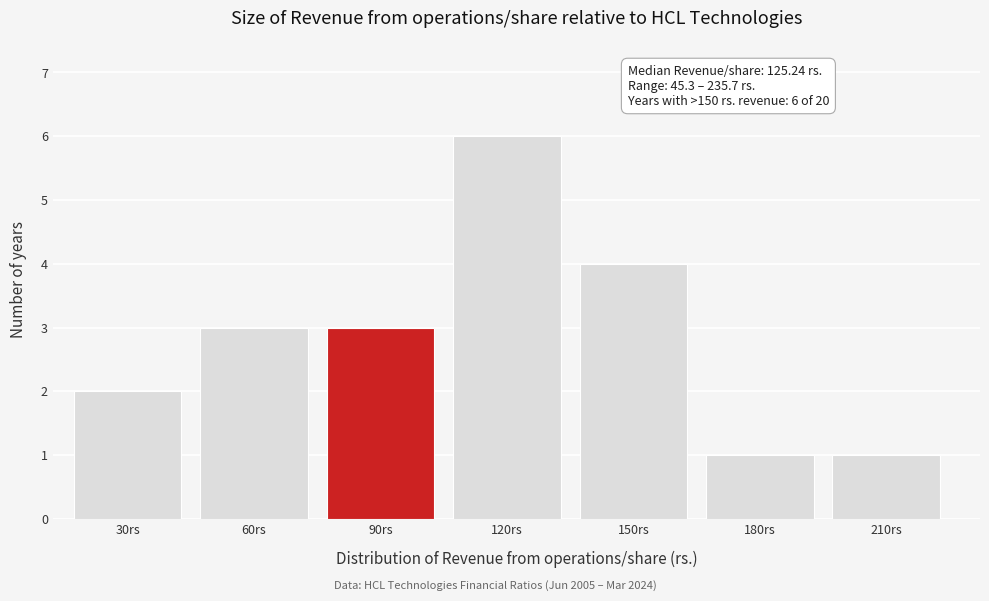

Reading right to left, what are all the values shown in this chart?

210rs=1	180rs=1	150rs=4	120rs=6	90rs=3	60rs=3	30rs=2